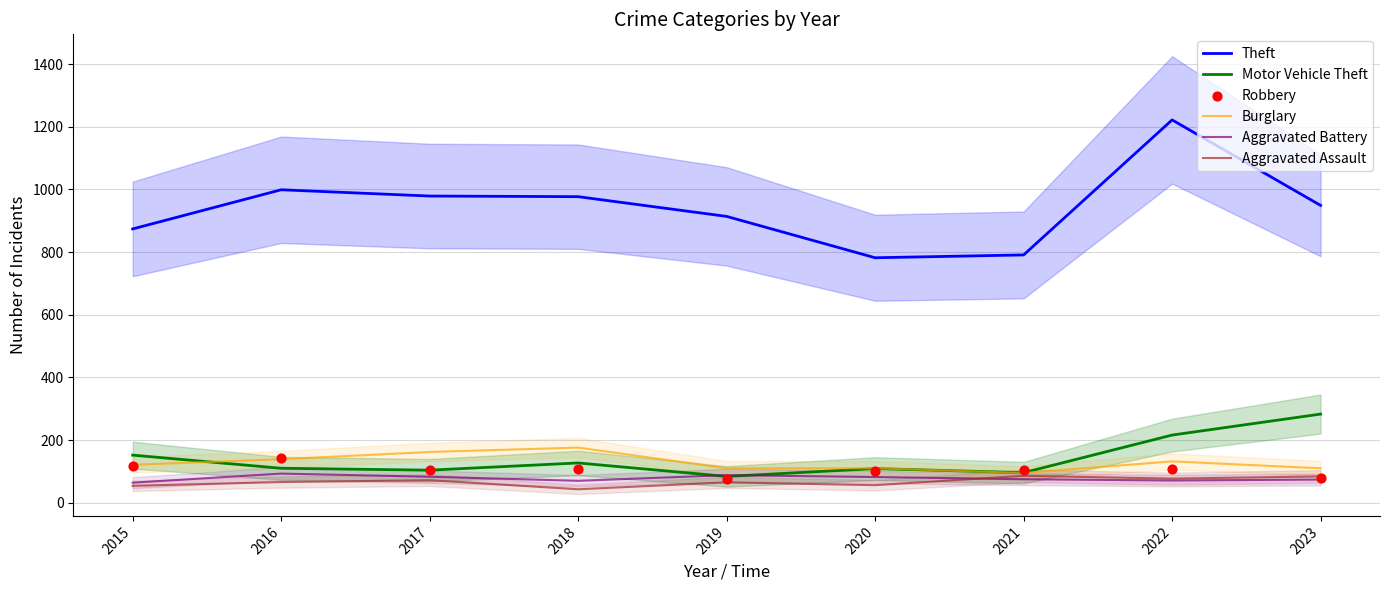

Which series contains the highest Y value?

Theft